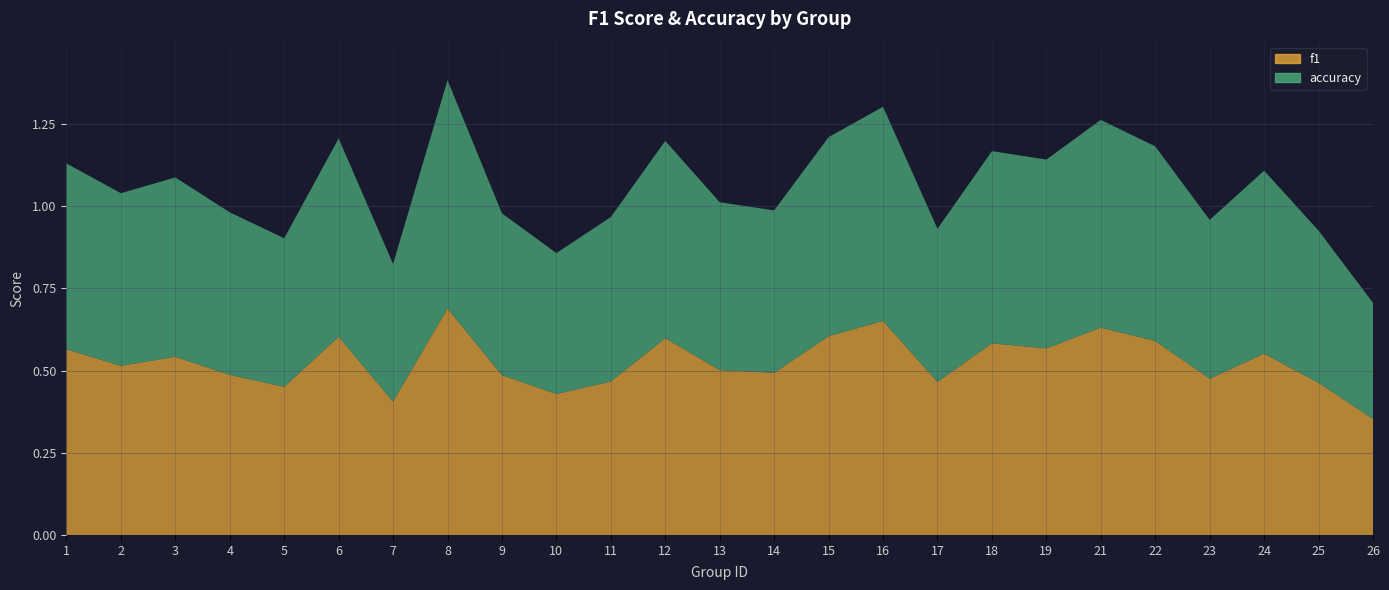

Reading left to right, what are all the values shown in this chart?

f1: 0.6	0.5	0.5	0.5	0.5	0.6	0.4	0.7	0.5	0.4	0.5	0.6	0.5	0.5	0.6	0.7	0.5	0.6	0.6	0.6	0.6	0.5	0.6	0.5	0.4
accuracy: 0.6	0.5	0.5	0.5	0.5	0.6	0.4	0.7	0.5	0.4	0.5	0.6	0.5	0.5	0.6	0.7	0.5	0.6	0.6	0.6	0.6	0.5	0.6	0.5	0.4